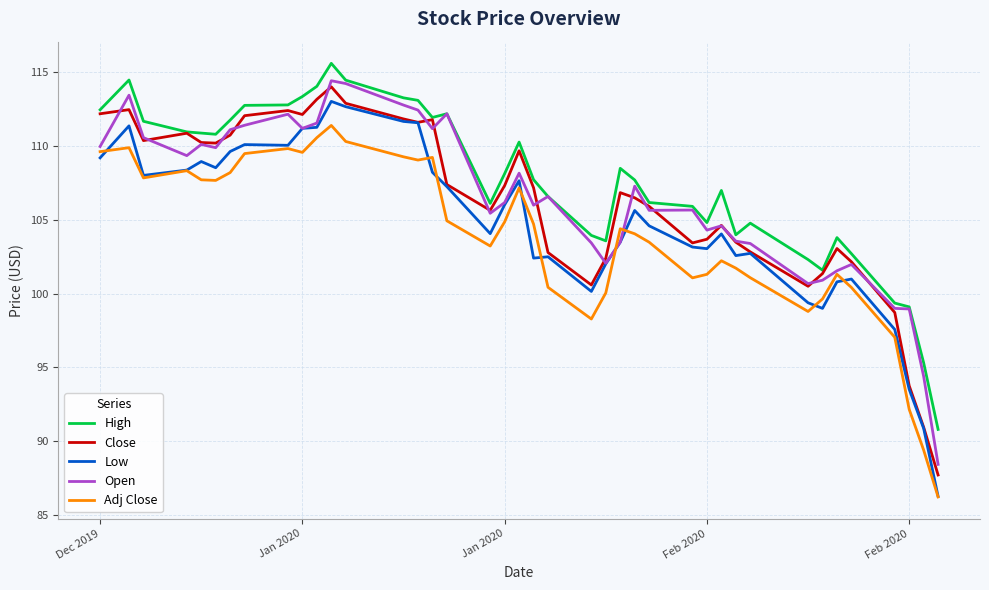

What is the greatest value displayed?

115.6